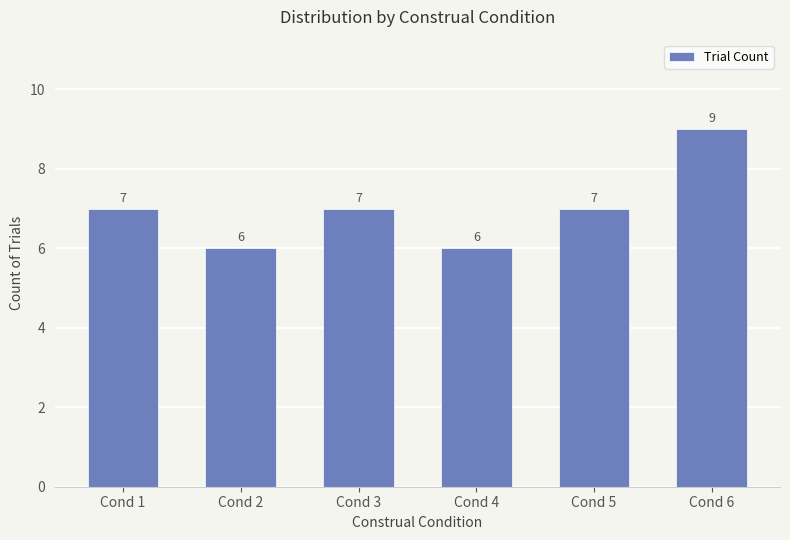

Does the chart contain stacked bars?

No